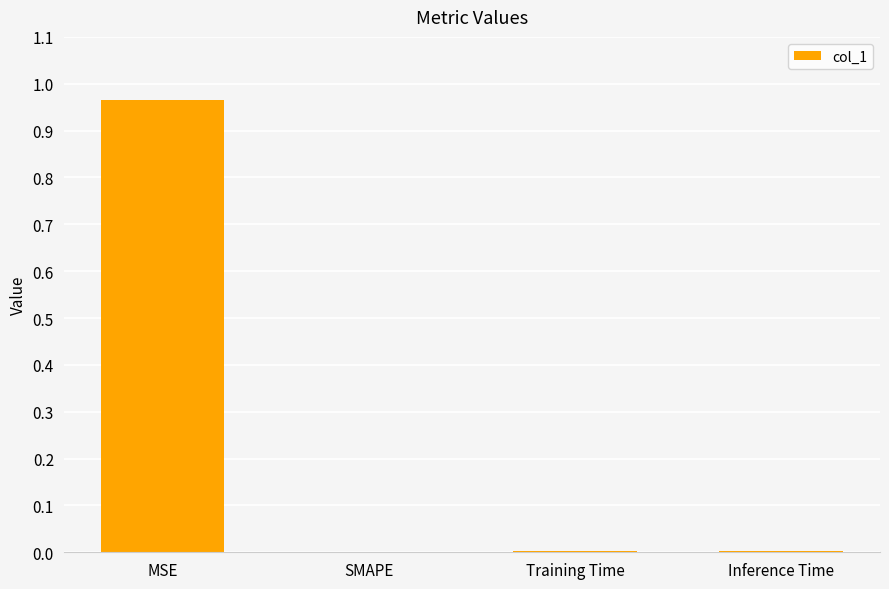

Which category has the highest value across all series?

MSE